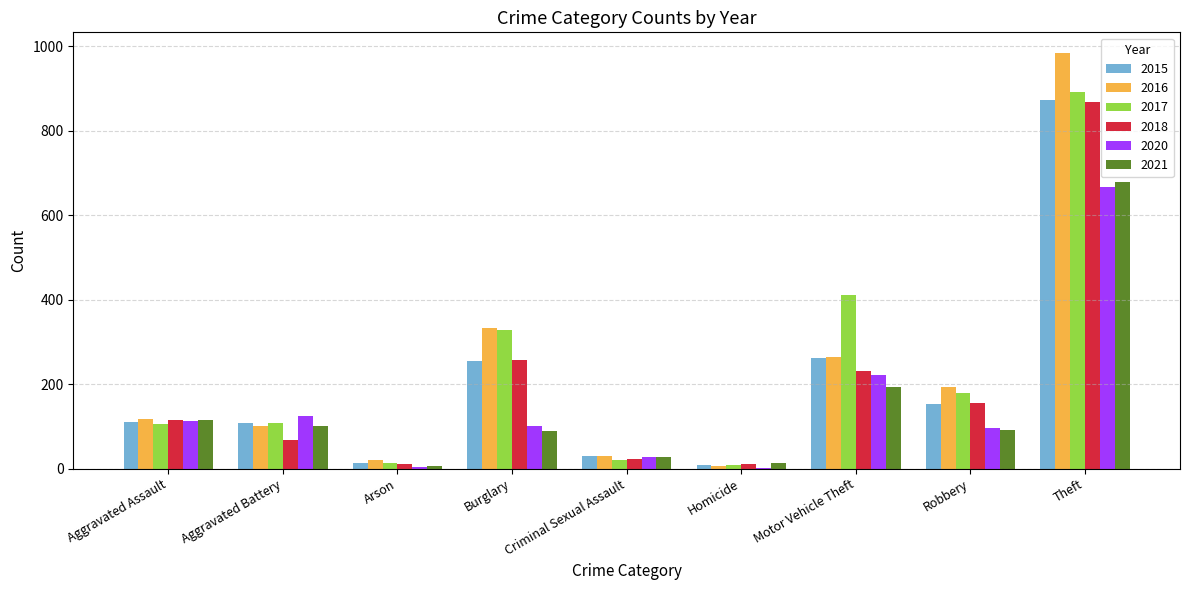

Which label corresponds to the largest value in the chart?

Theft